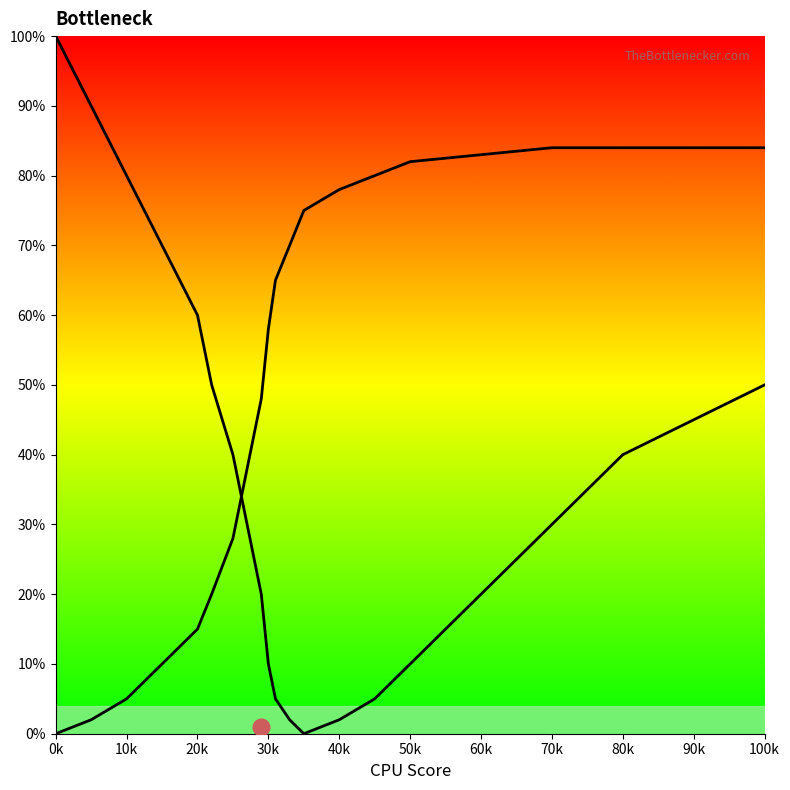

What is the average value of the left_curve series?

36